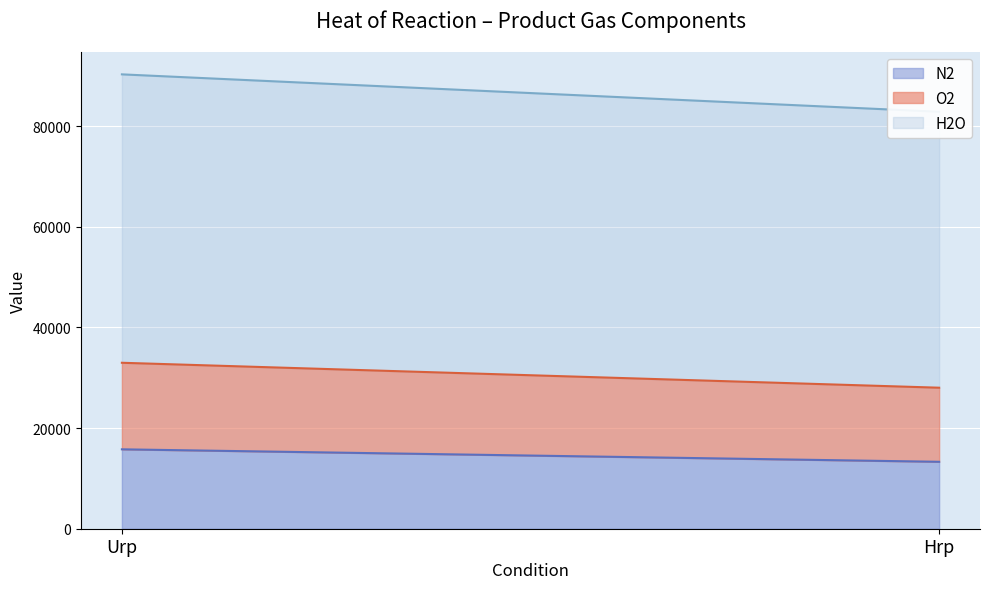

At how many categories does at least one series exceed 16805?

2